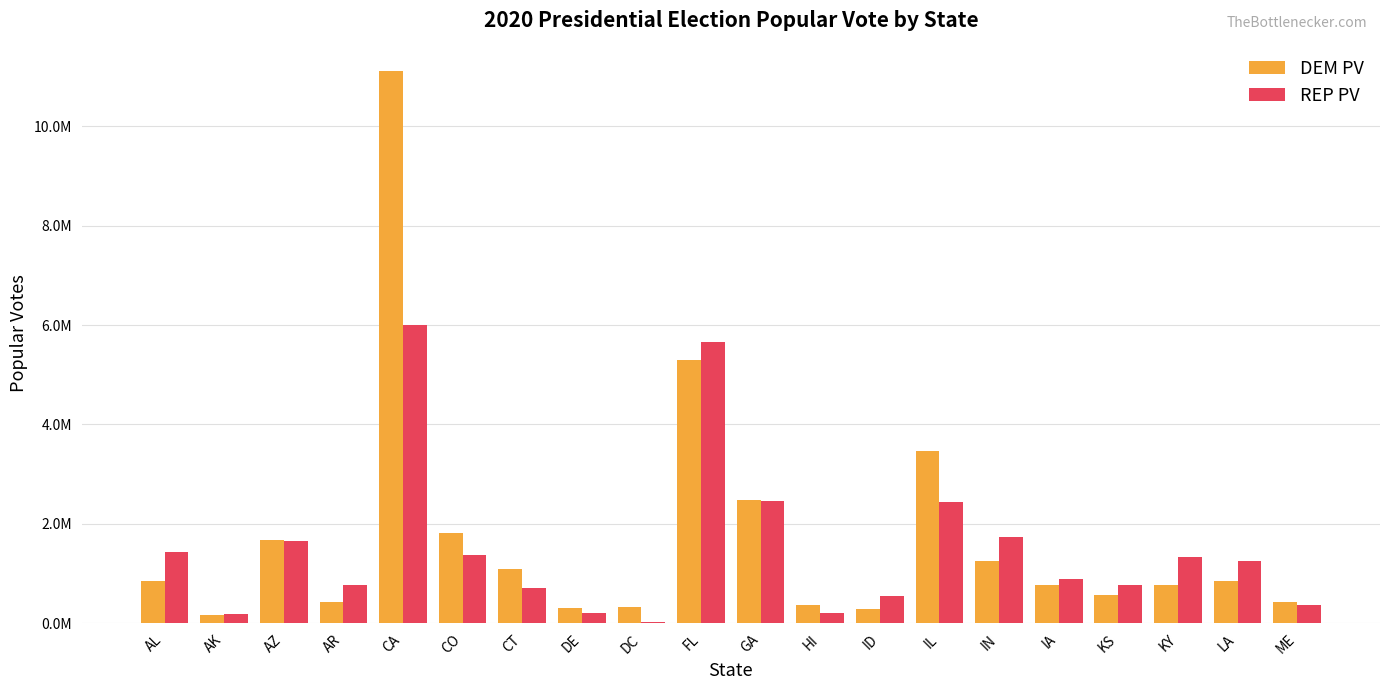

Are the bars horizontal?

No